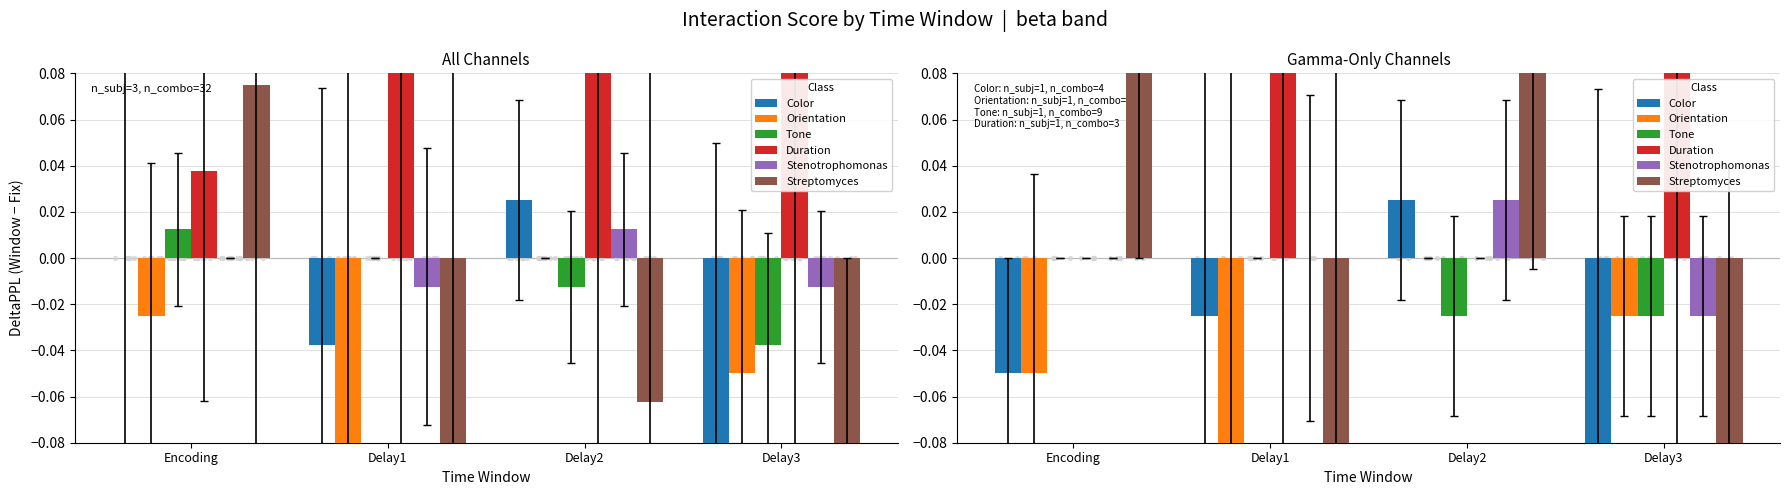

At which category is the sum across all series the highest?

Delay2